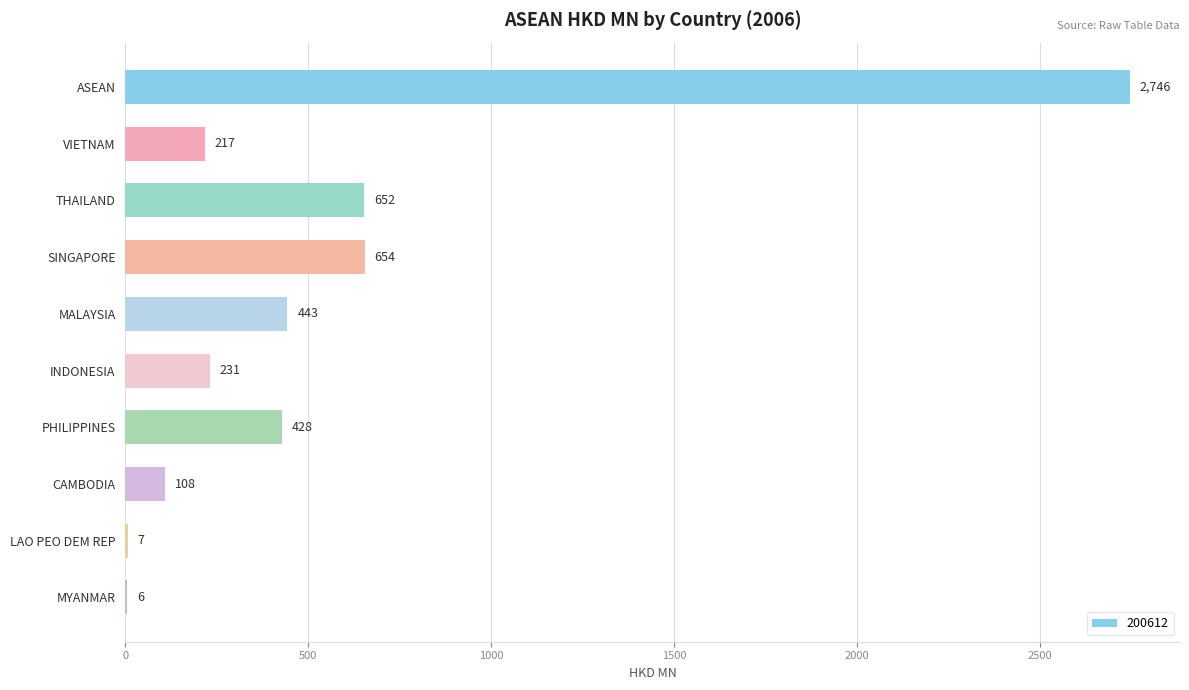

At which category does the chart reach its peak across all series?

ASEAN